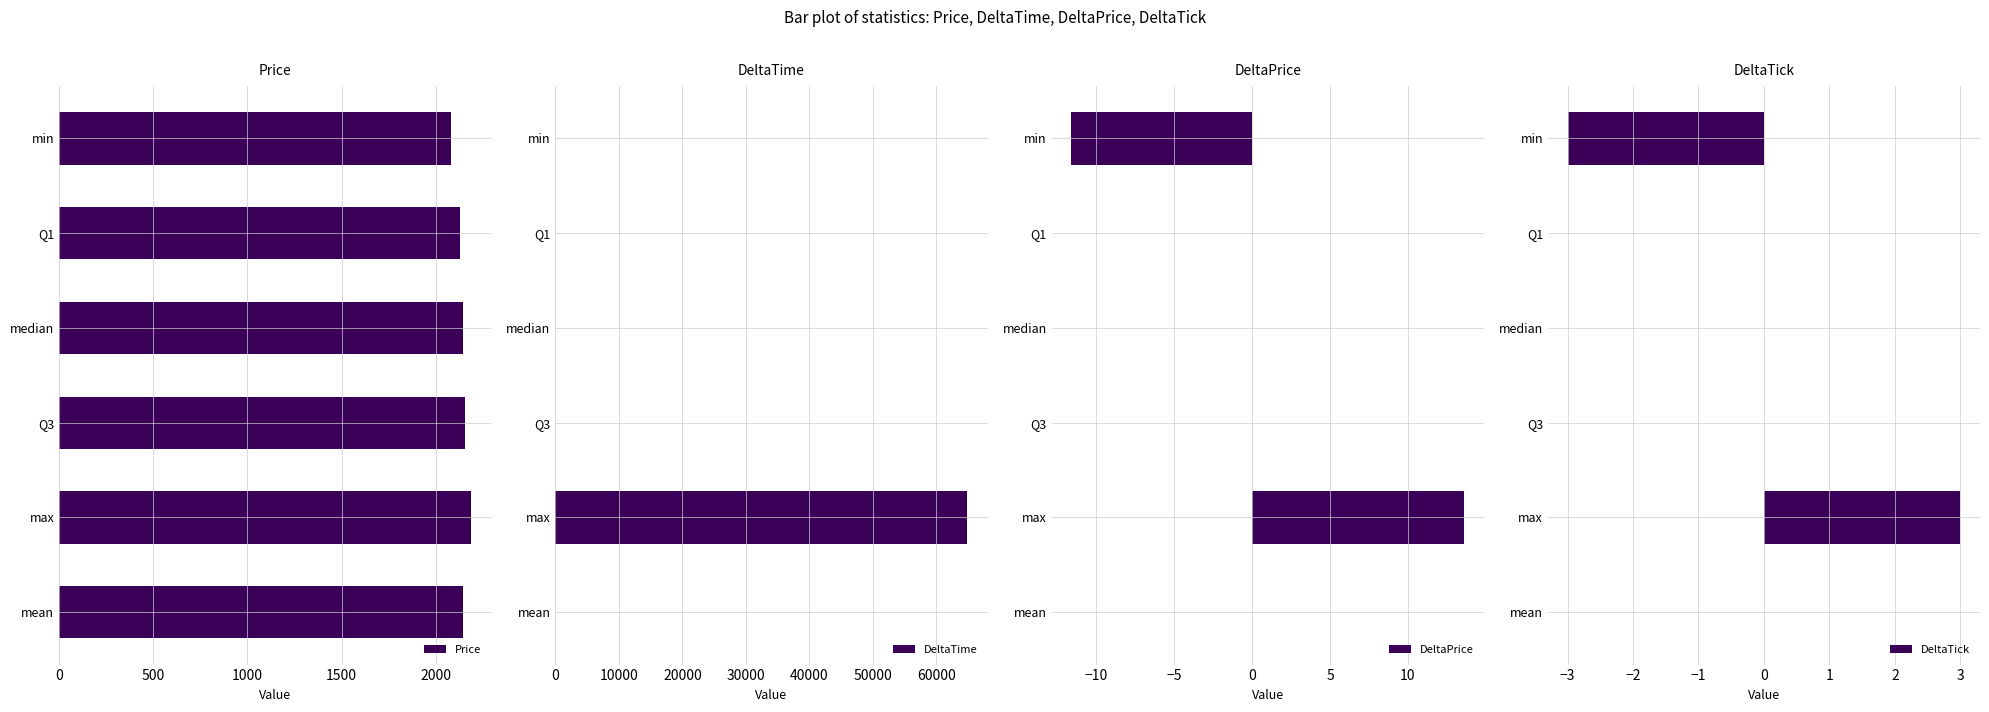

Count the number of categories in the chart.

6